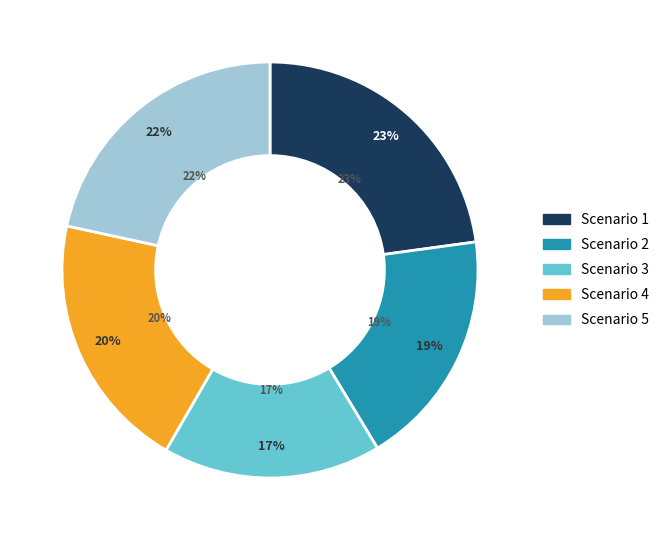

Combined, what portion of the pie is 4 and 1?

42.9%